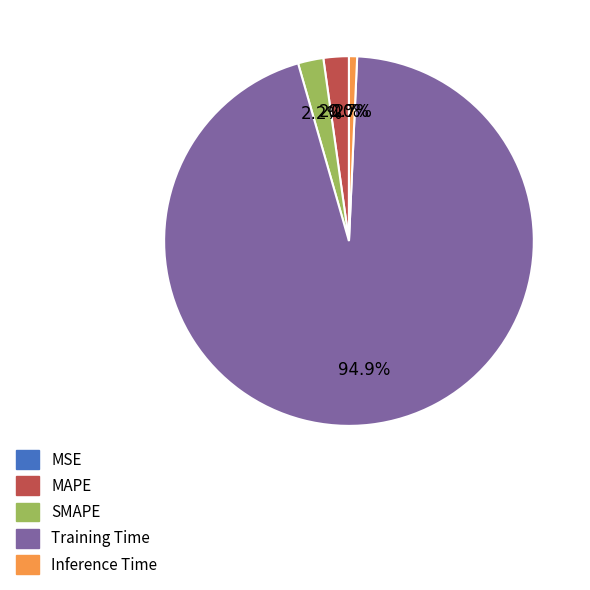

Between Training Time and MAPE, which is larger?

Training Time